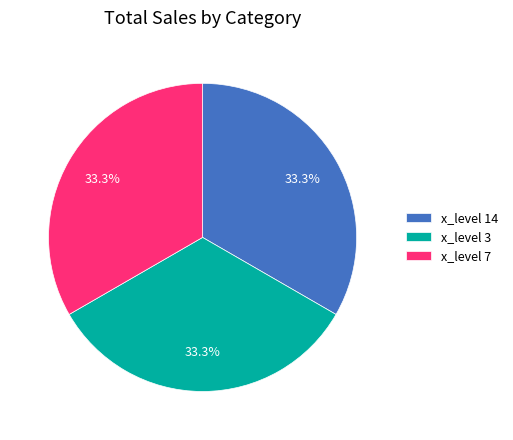

What is the ratio of the value at x_level 14 to the value at x_level 3?

1.0